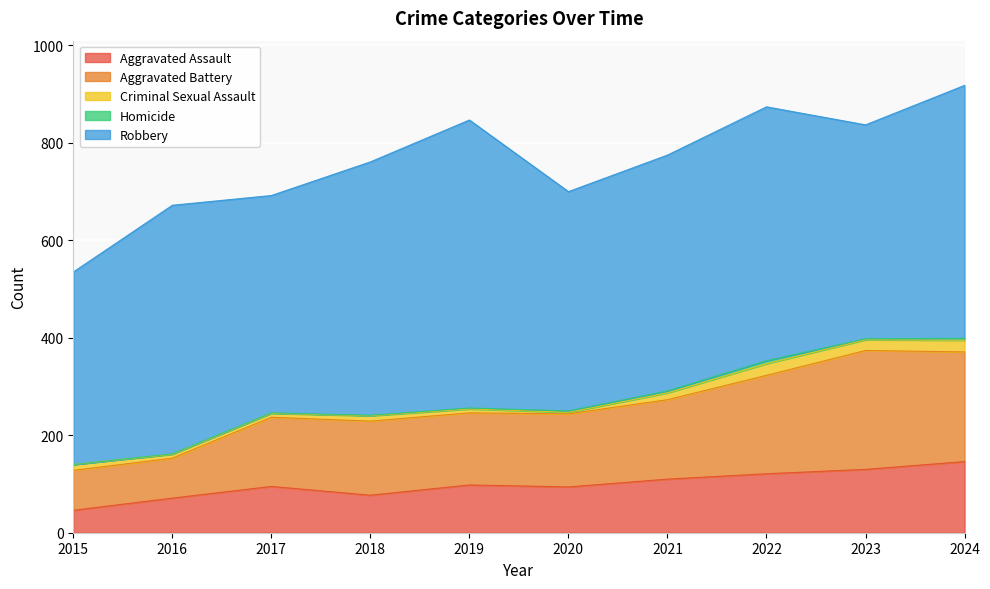

True or false: Aggravated Battery and Homicide cross at least once.

False